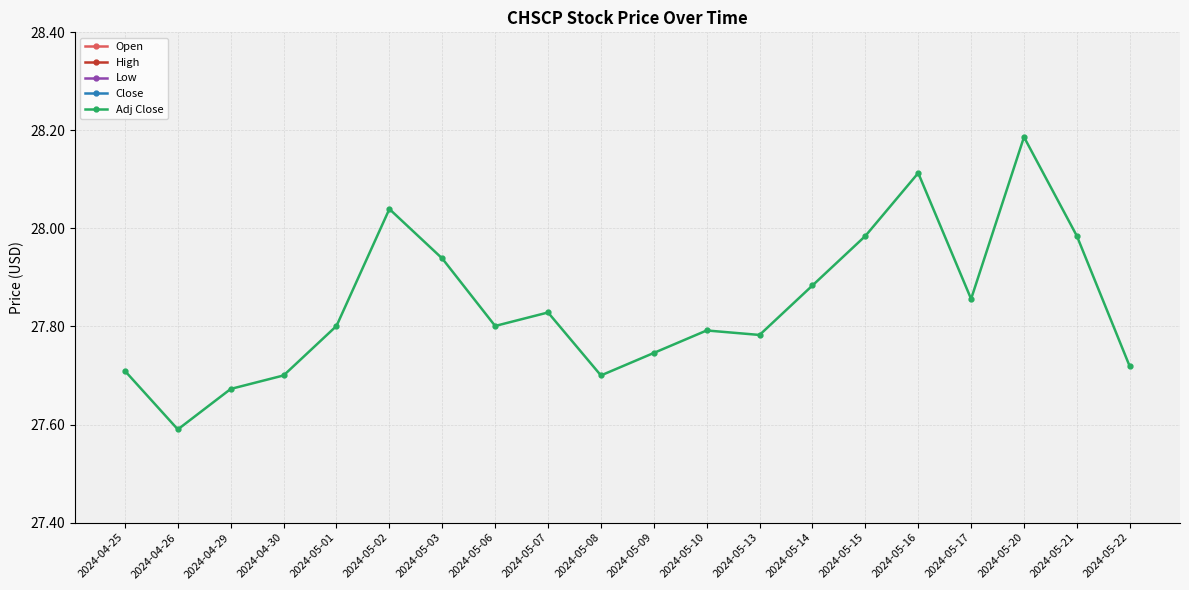

True or false: Open and Adj Close intersect in this chart.

False